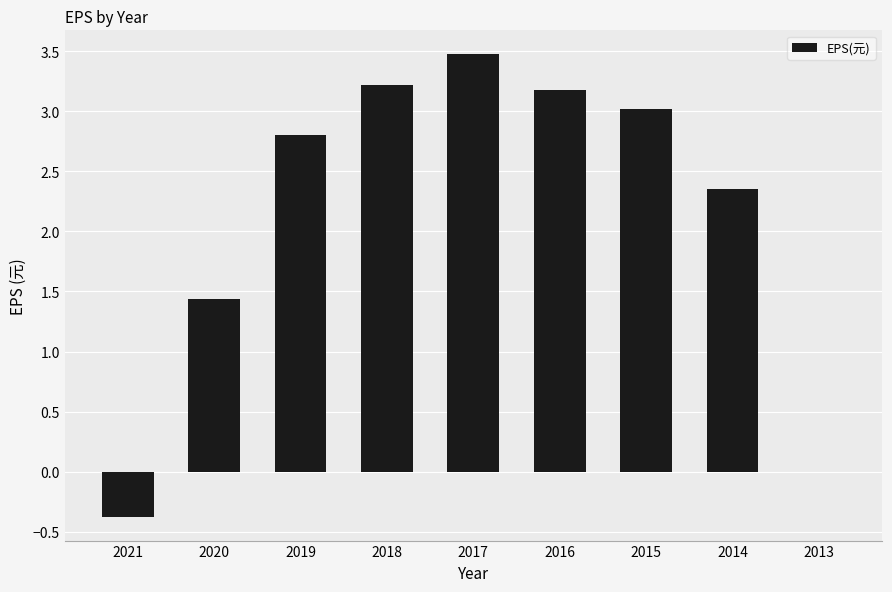

The value at 2019 is 1.3. True or false?

False